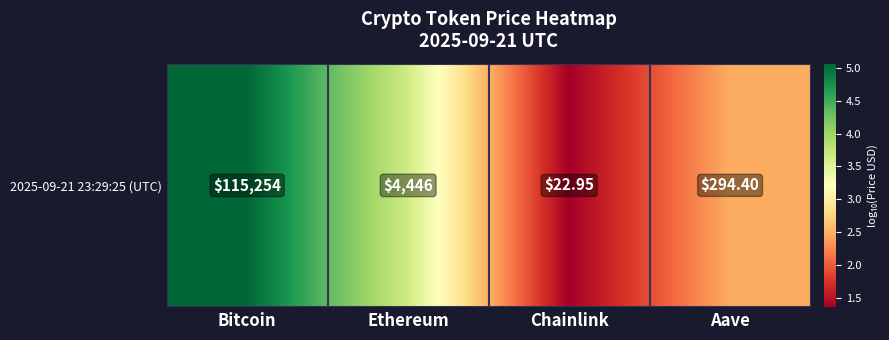

The chart shows a value of 3.6 at Ethereum. True or false?

True